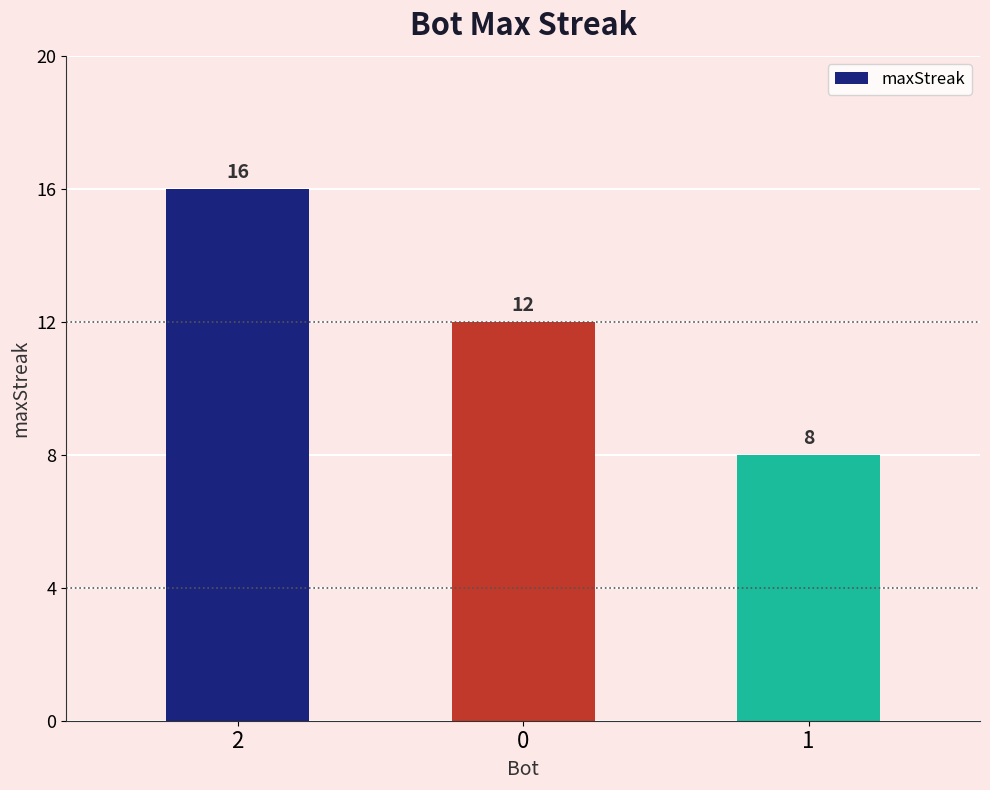

What is the label of the 3rd bar from the left?

1